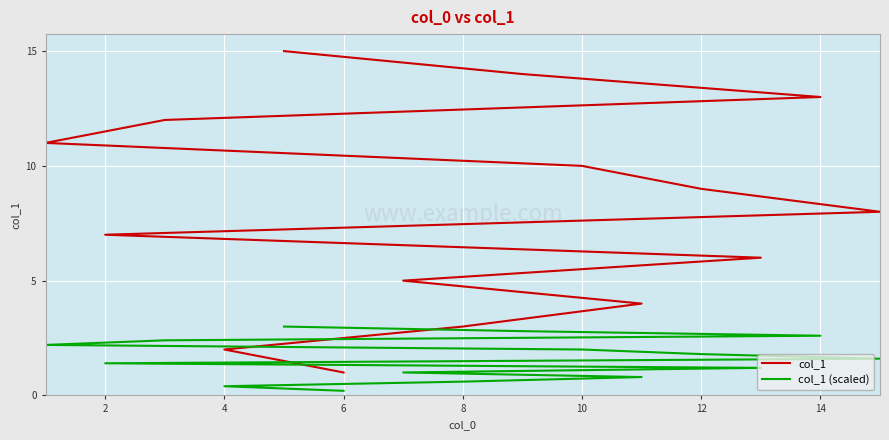

How many values in the col_1 (scaled) series exceed 1?

10